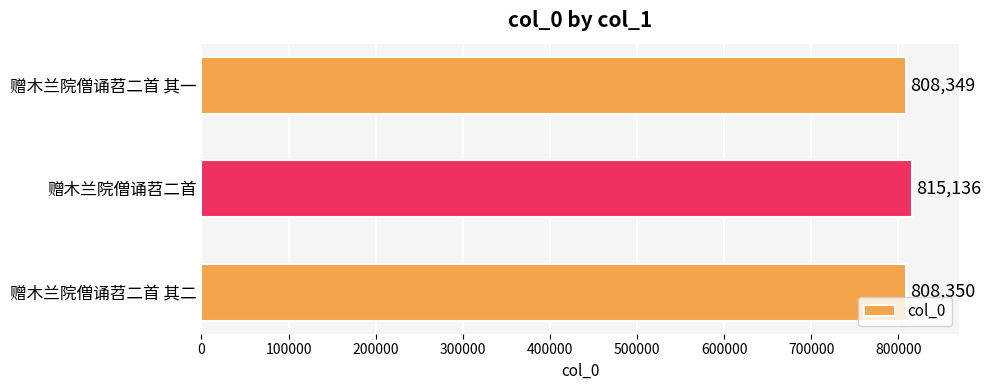

Reading bottom to top, what are all the values shown in this chart?

808350	815136	808349